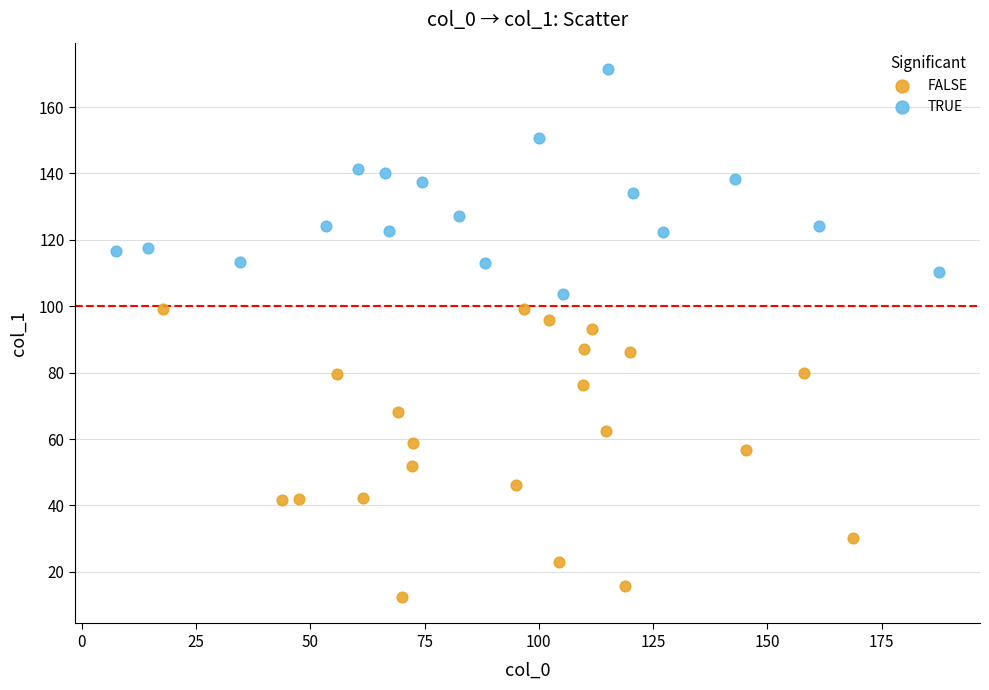

Which series contains the lowest Y value?

FALSE